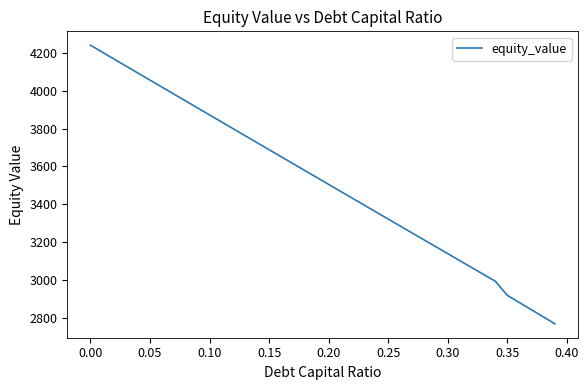

What is the difference between the maximum and minimum values?

1474.2